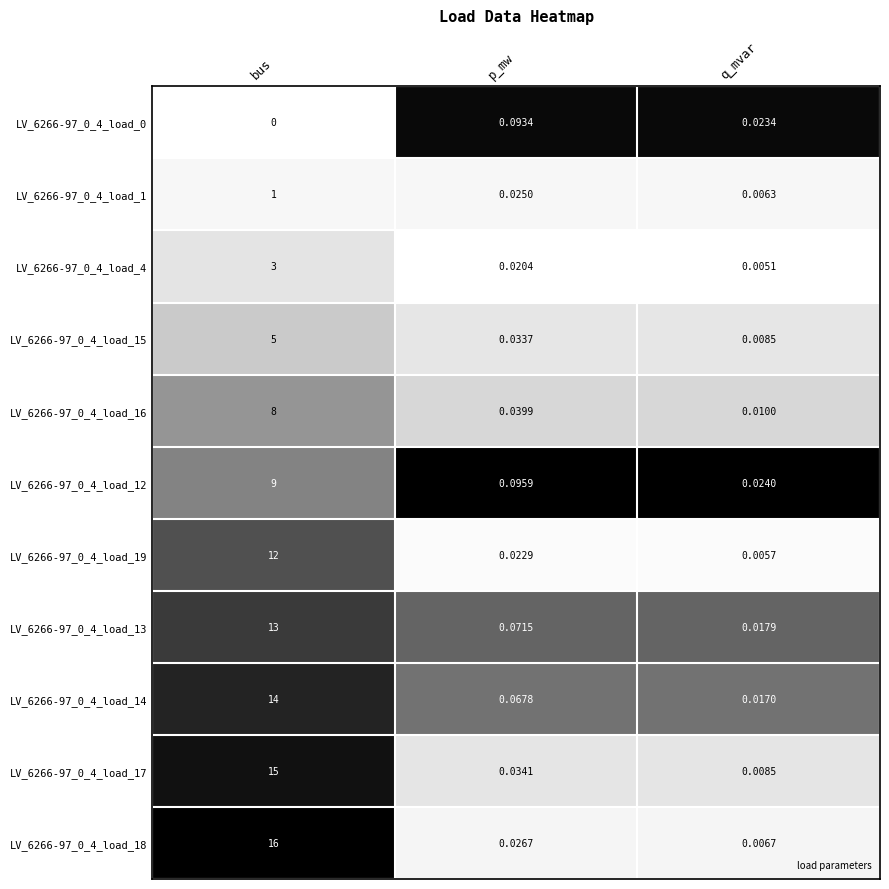

What is the maximum value shown in the chart?

16.0